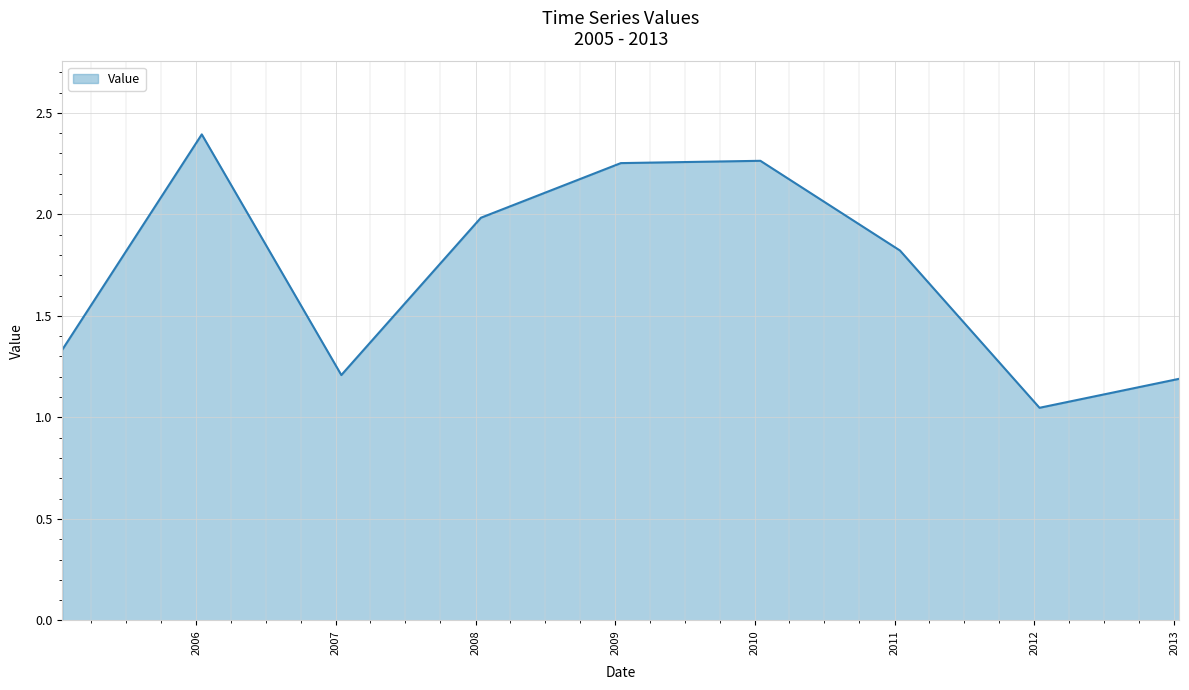

What is the maximum value shown in the chart?

2.4